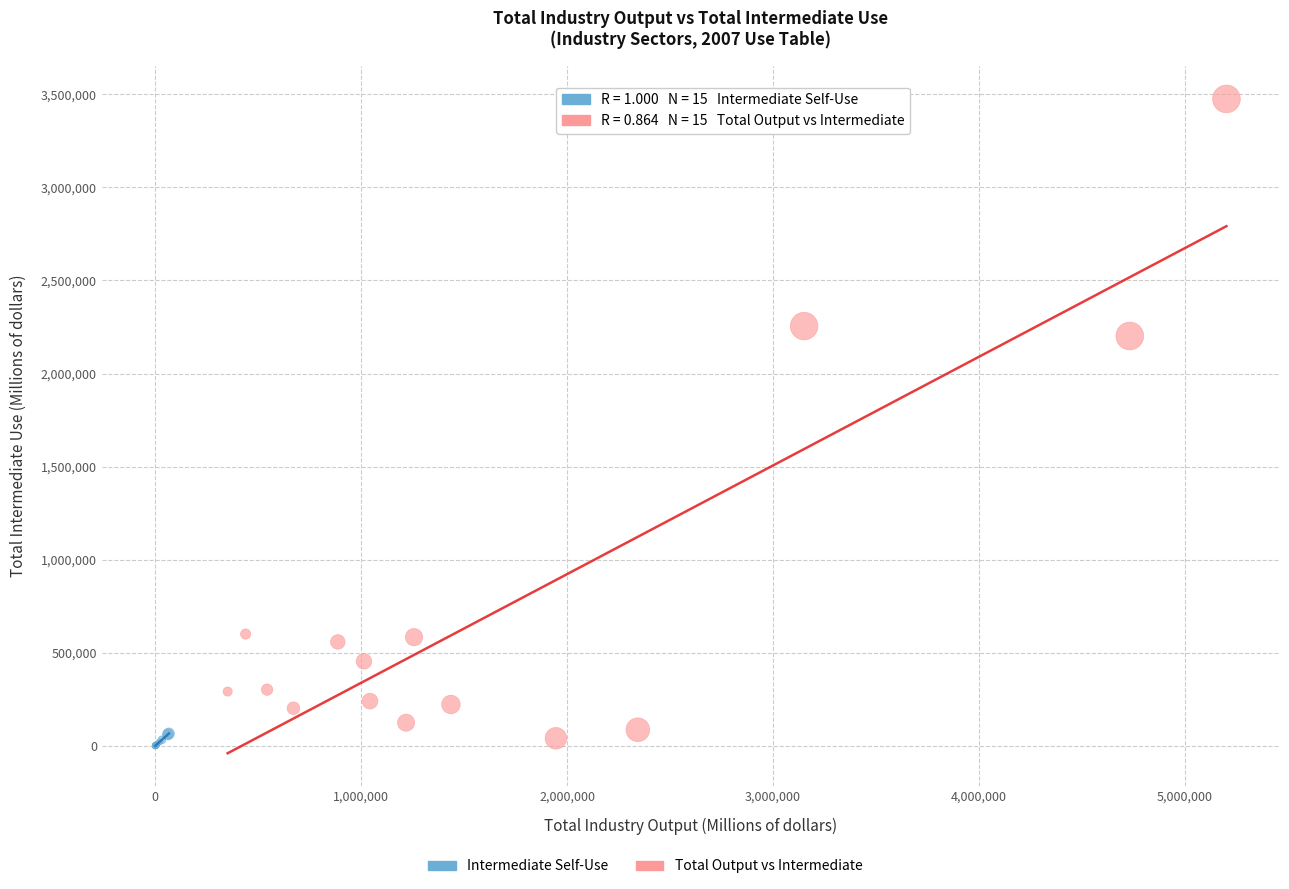

Which series reaches the maximum Y coordinate?

Total Output vs Intermediate